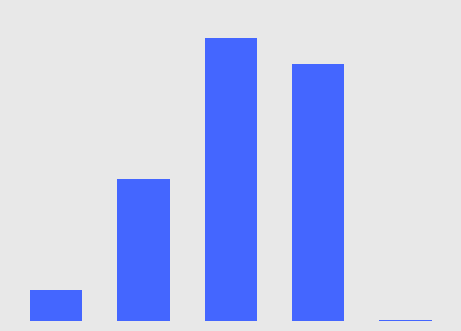

Does the chart contain any negative values?

No